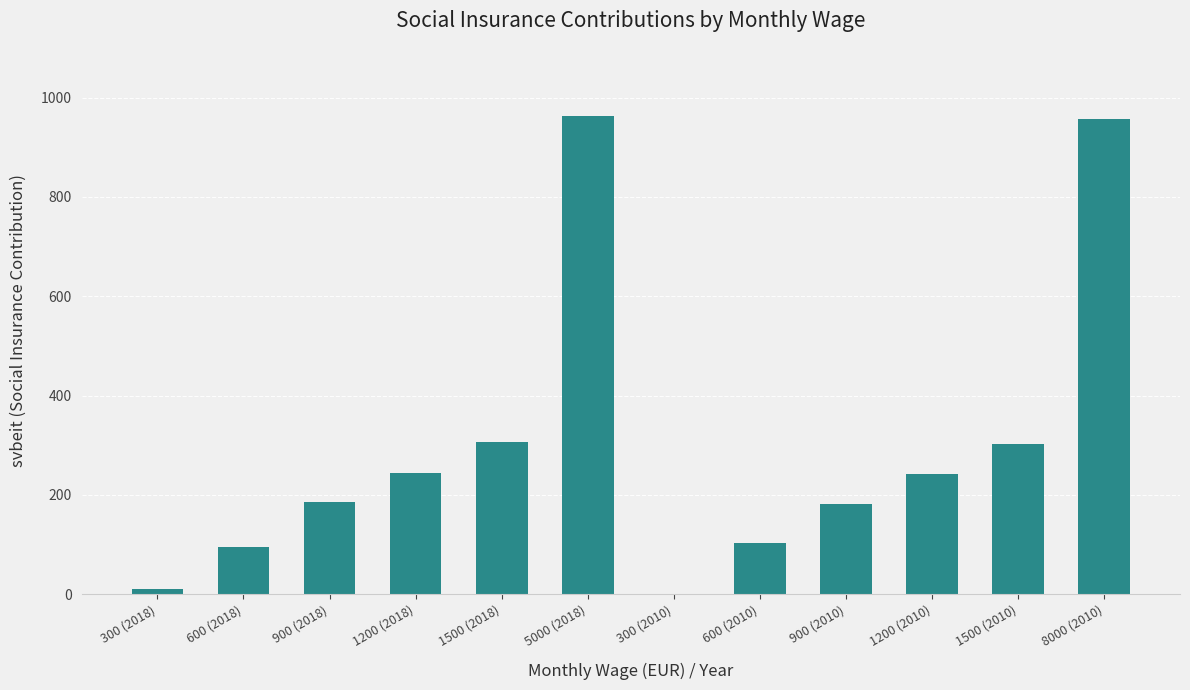

How many series are shown in this chart?

1